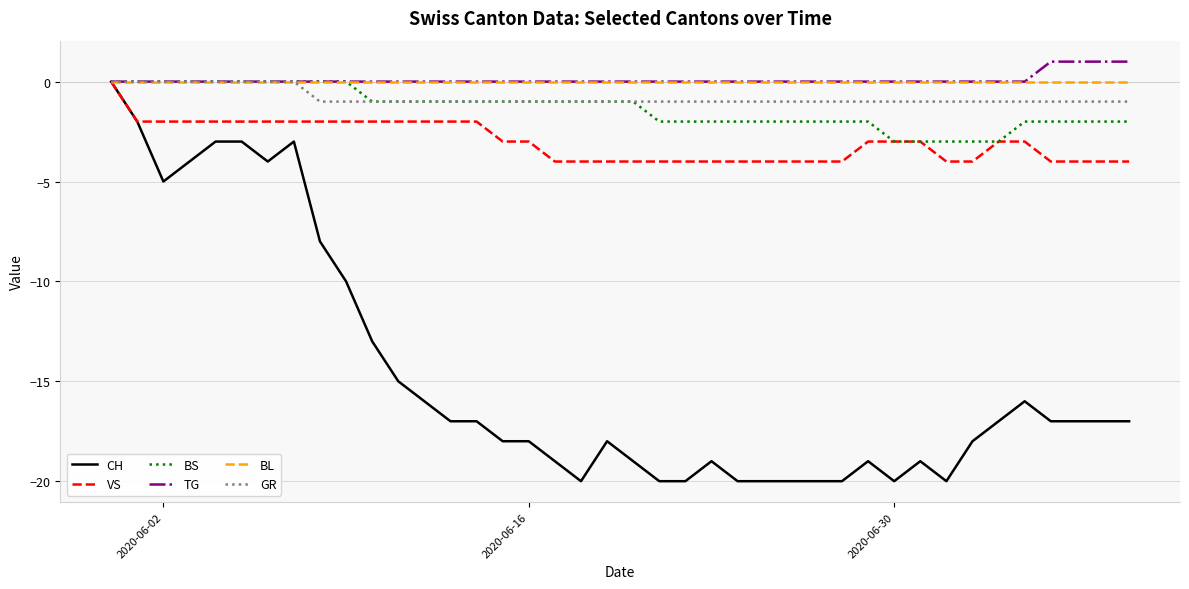

Which series has the widest spread of values?

CH